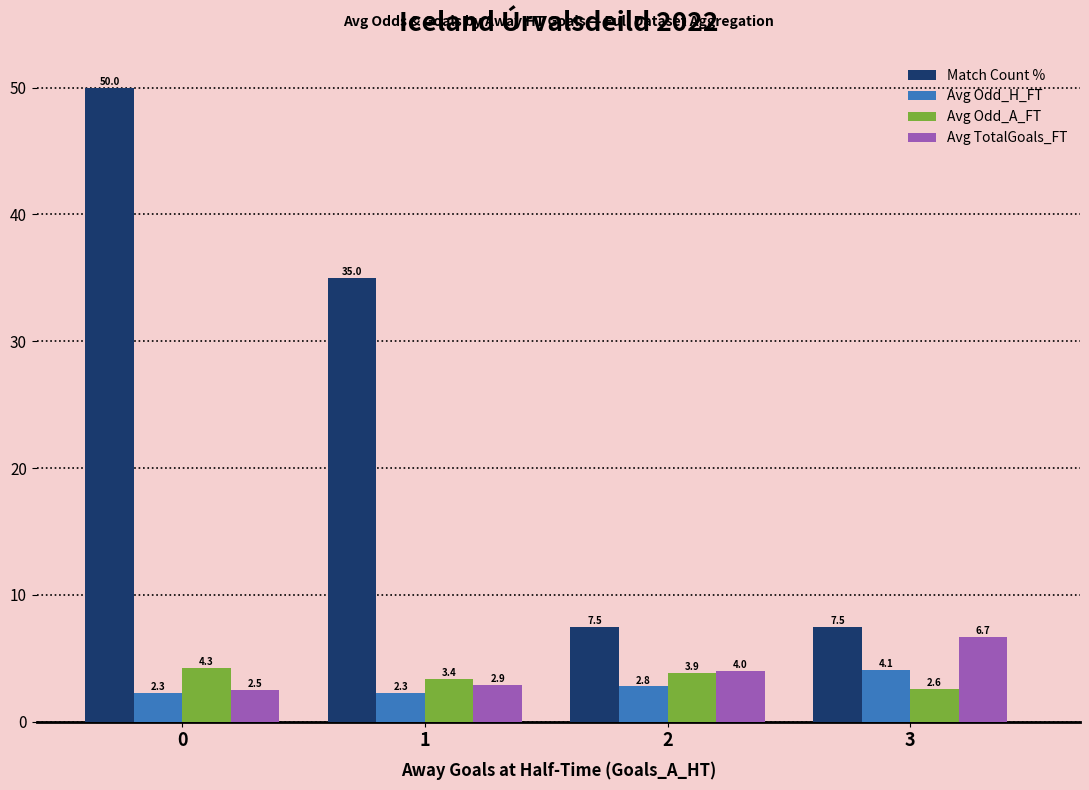

What is the highest value of the Match Count % series?

50.0